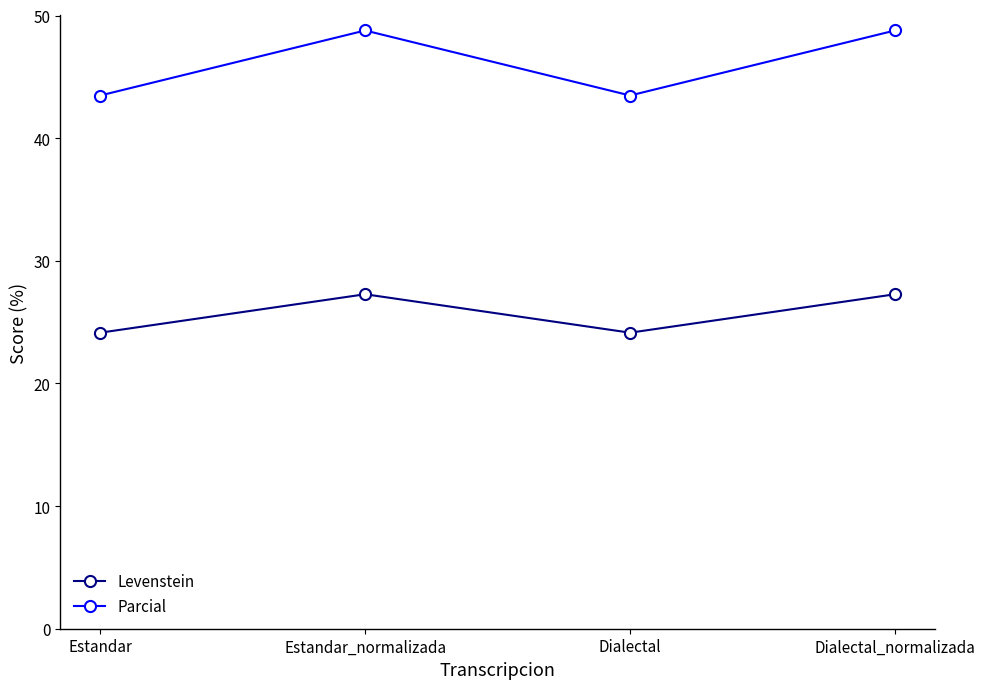

List the series in order of their overall mean, lowest first.

Levenstein, Parcial